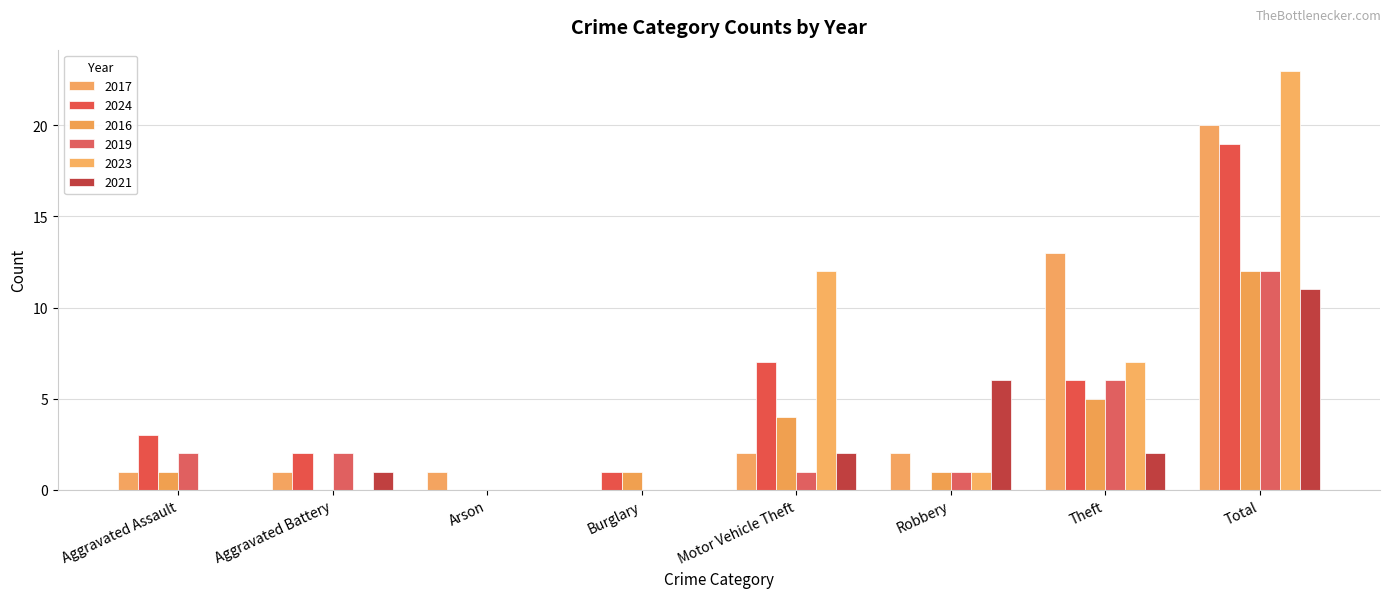

What is the total value across all series at Burglary?

2